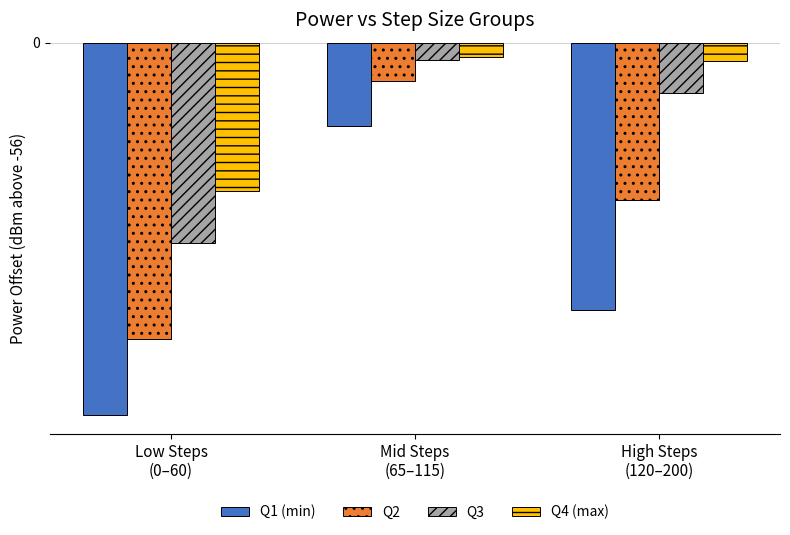

Reading left to right, transcribe all the data shown in this chart.

Q1 (min): Low Steps
(0–60)=-22.7	Mid Steps
(65–115)=-5.1	High Steps
(120–200)=-16.3
Q2: Low Steps
(0–60)=-18.0	Mid Steps
(65–115)=-2.3	High Steps
(120–200)=-9.6
Q3: Low Steps
(0–60)=-12.2	Mid Steps
(65–115)=-1.1	High Steps
(120–200)=-3.1
Q4 (max): Low Steps
(0–60)=-9.1	Mid Steps
(65–115)=-0.9	High Steps
(120–200)=-1.1